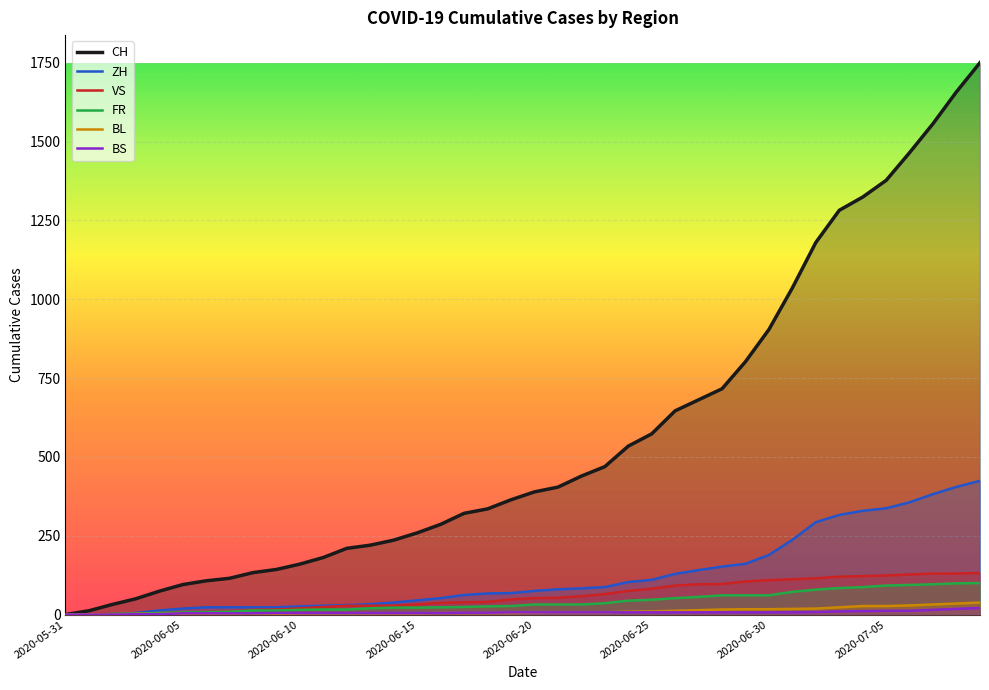

What is the difference between the maximum and minimum values in the ZH series?

424